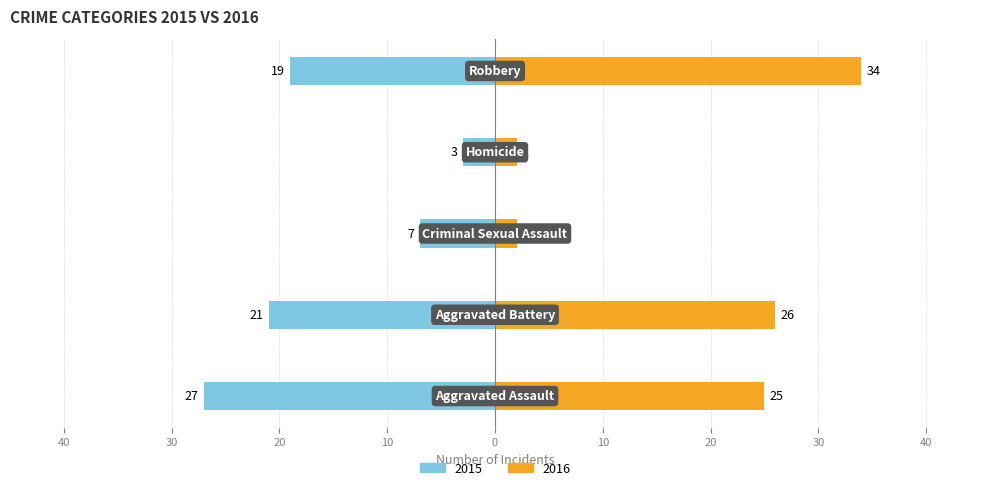

Which series changed the most between Aggravated Battery and Robbery?

2016